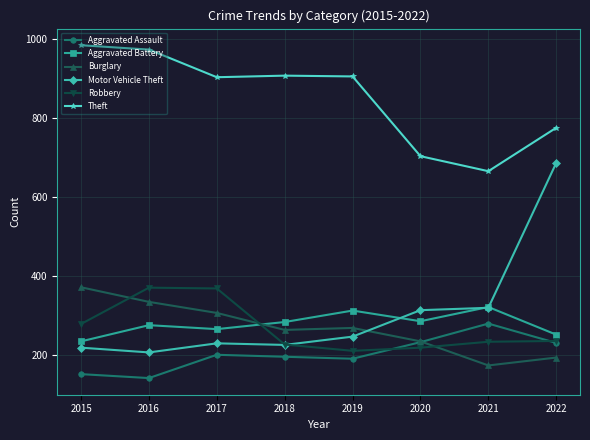

How many intersections are there between Motor Vehicle Theft and Robbery?

1